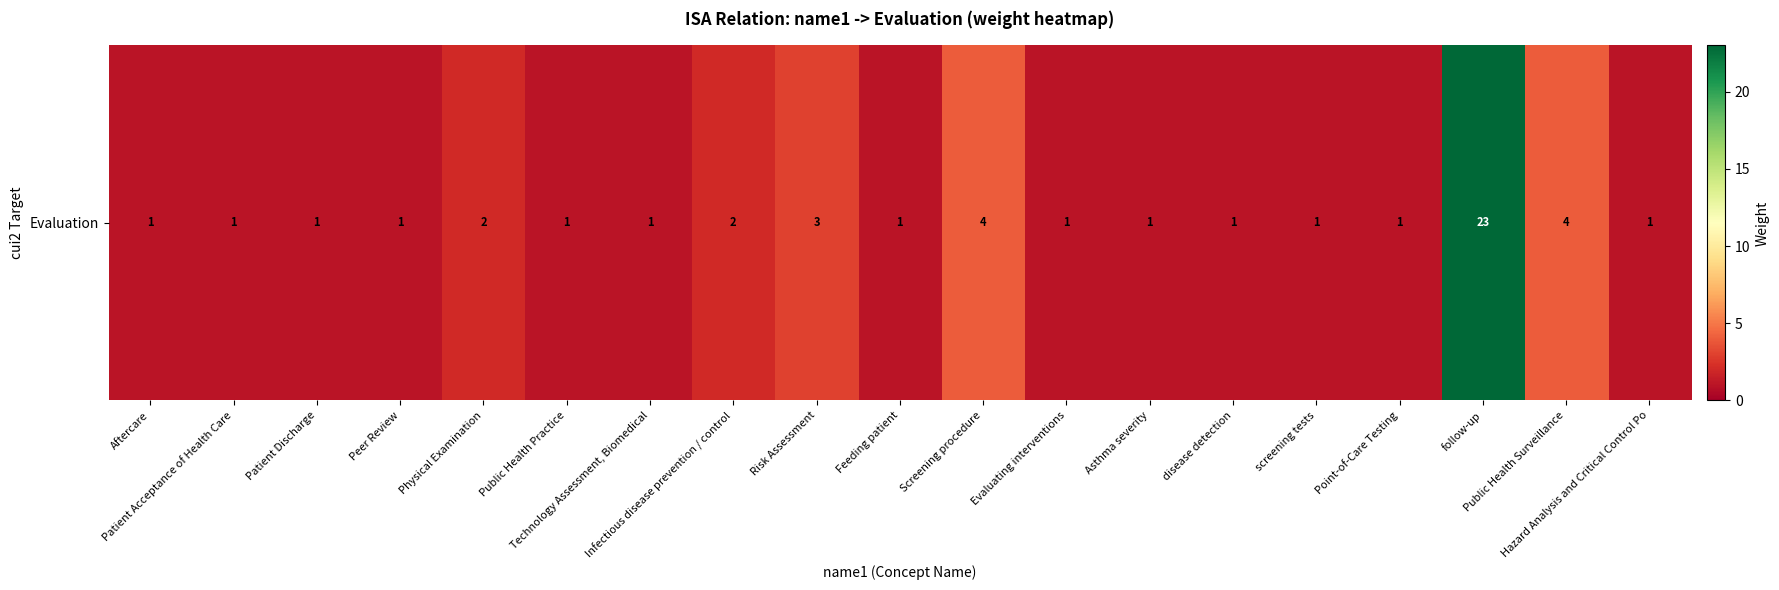

Read the value at Screening procedure.

4